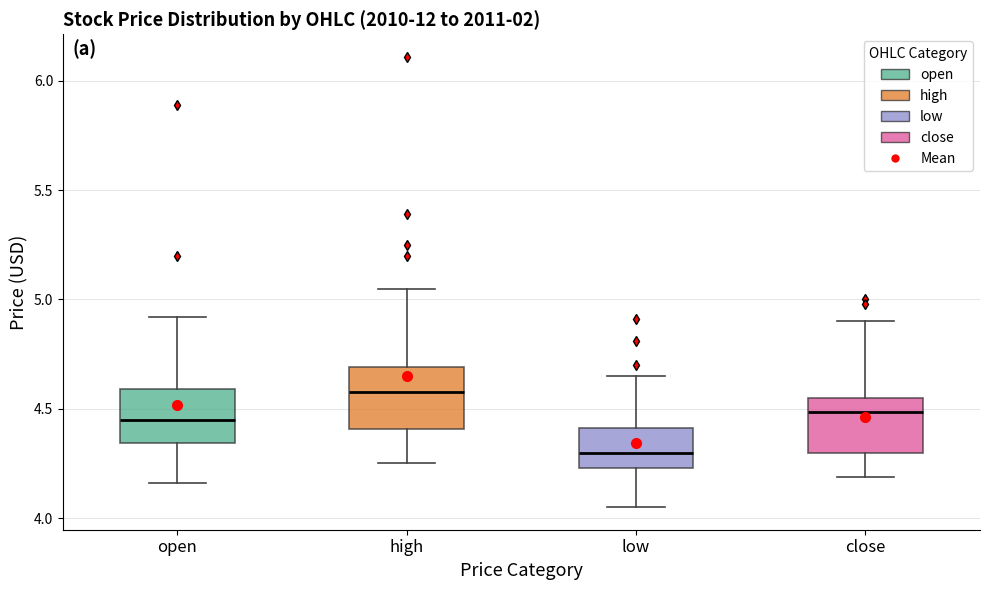

Where does the upper whisker of the box for close end on the y-axis? The values are not printed on the chart, so give them approximately, as read against the axis.

4.90